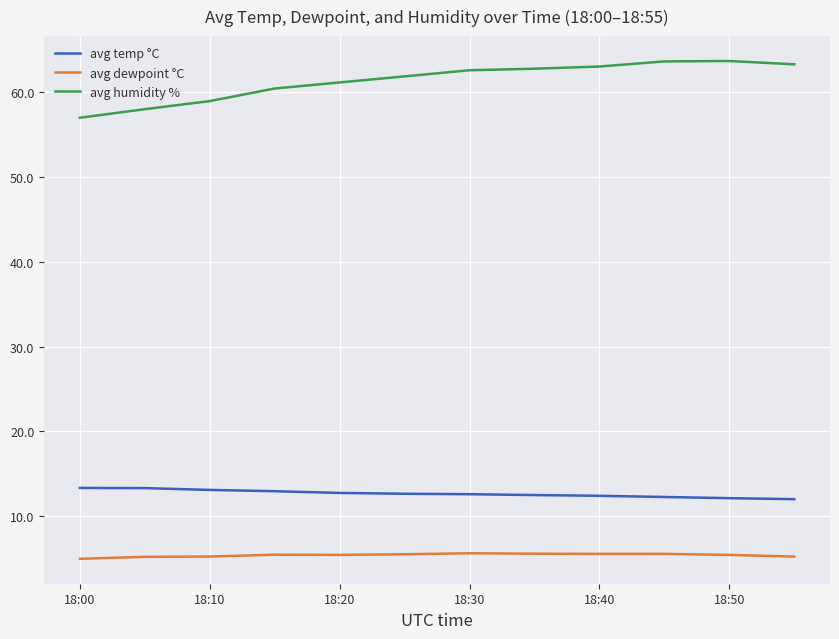

True or false: avg temp °C and avg humidity % intersect in this chart.

False